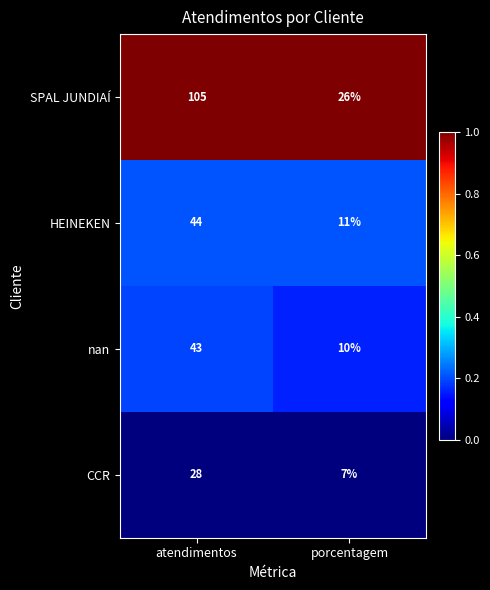

Is the value of HEINEKEN at atendimentos greater than the value of SPAL JUNDIAÍ at porcentagem?

Yes